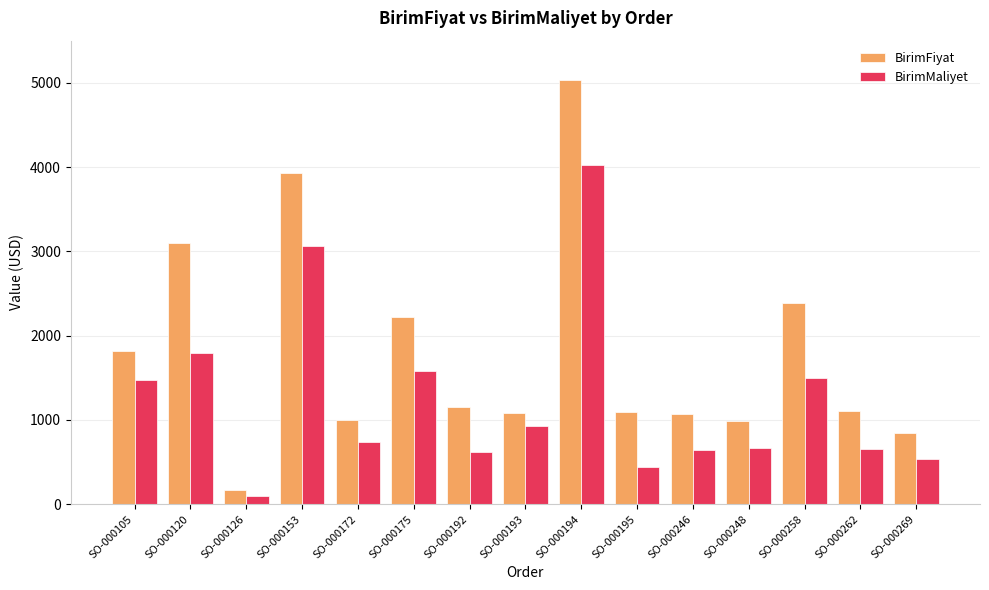

Does the chart contain stacked bars?

No